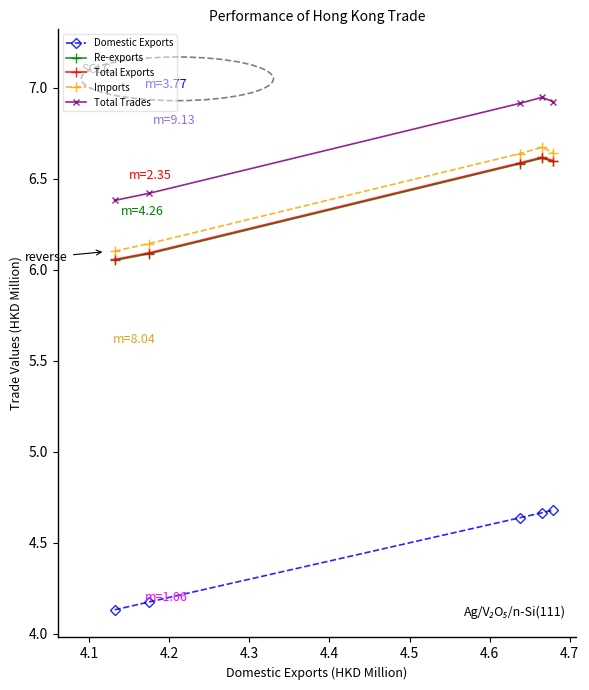

What is the smallest value displayed?

4.1